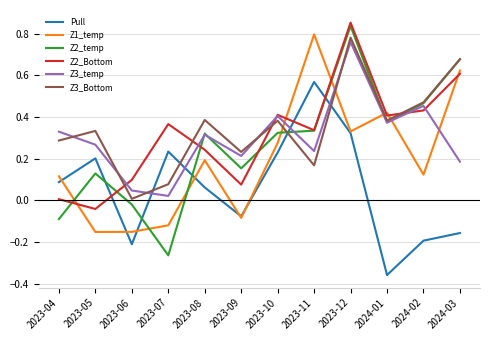

At how many categories does at least one series exceed 0?

12